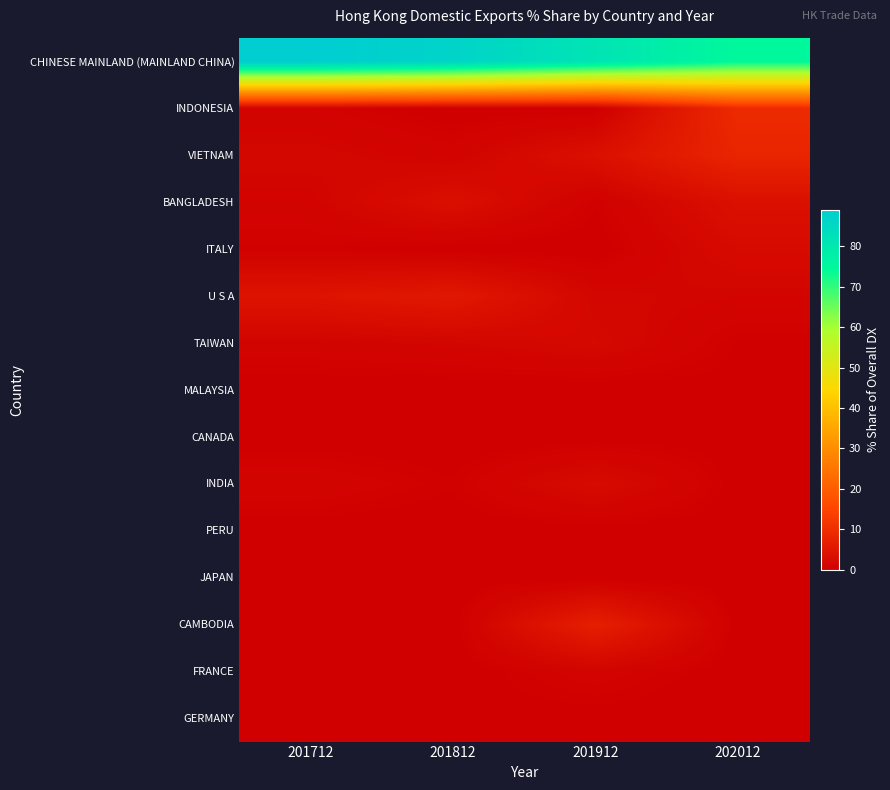

Which series changed the most between 201912 and 202012?

INDONESIA